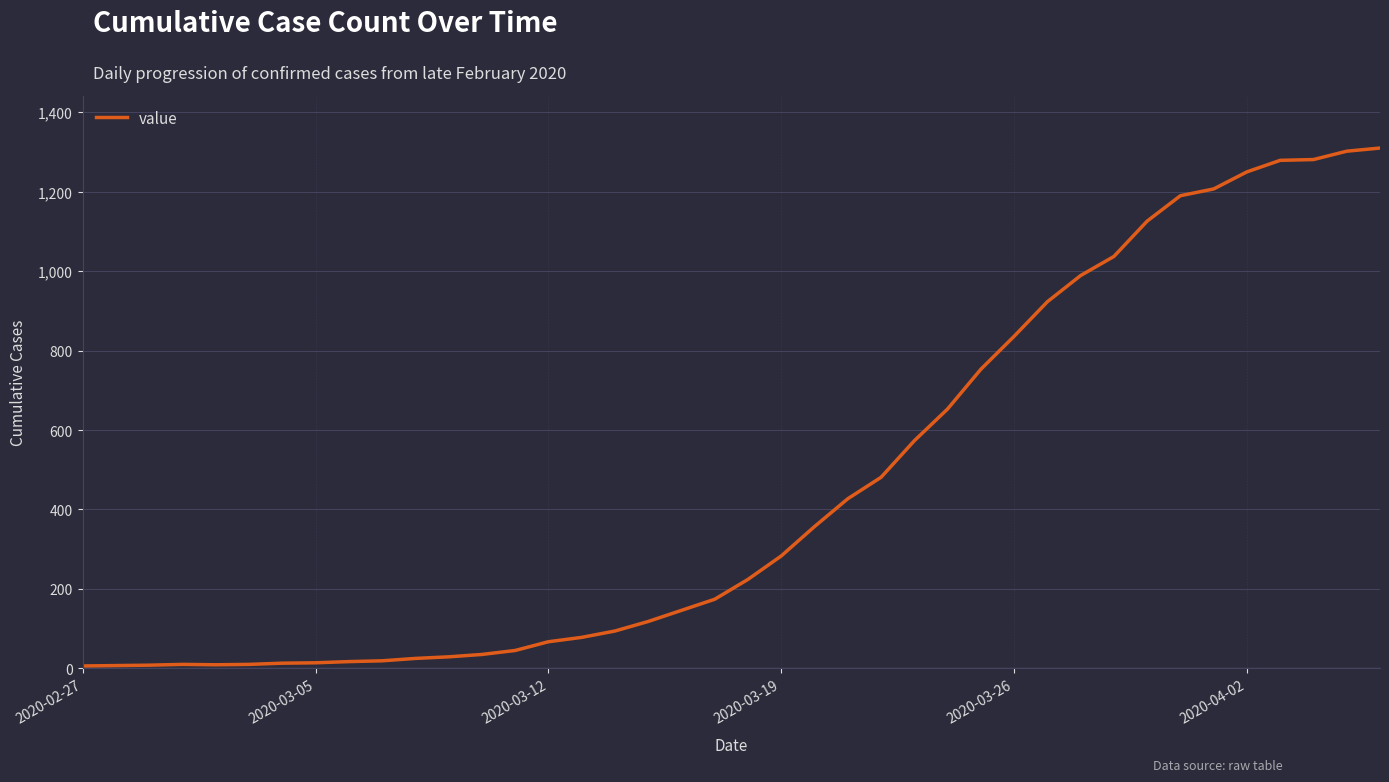

What is the difference between the maximum and minimum values?

1304